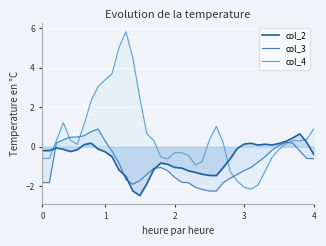

How many lines are shown in the chart?

3